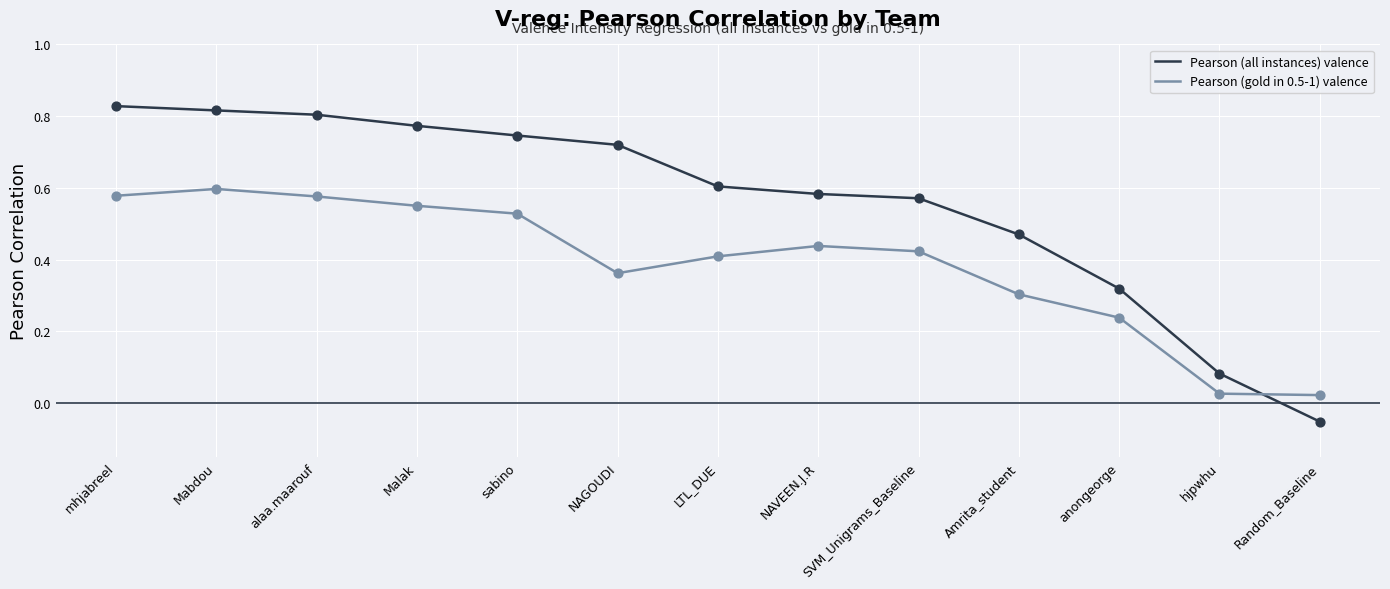

Is the value of Pearson (gold in 0.5-1) valence at NAVEEN.J.R greater than the value of Pearson (all instances) valence at Malak?

No